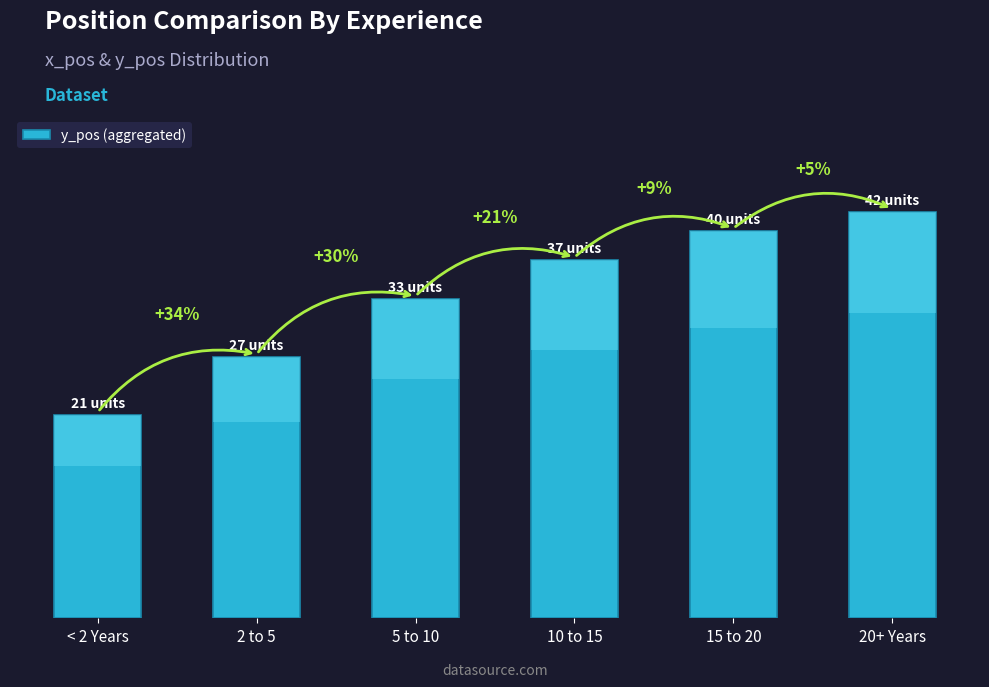

Between 2 to 5 and 5 to 10, which is larger?

5 to 10